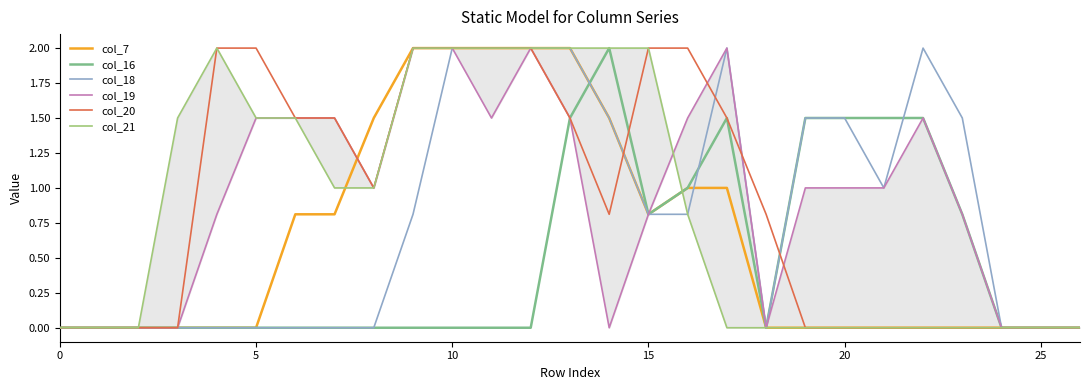

How many values in col_18 are above zero?

14